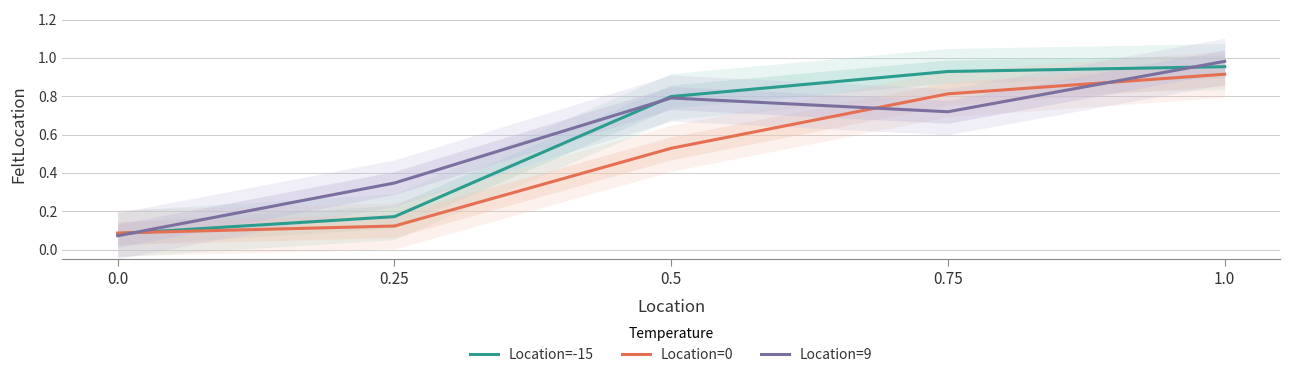

Reading left to right, transcribe all the data shown in this chart.

Location=-15: 0.0=0.1	0.25=0.2	0.5=0.8	0.75=0.9	1.0=1.0
Location=0: 0.0=0.1	0.25=0.1	0.5=0.5	0.75=0.8	1.0=0.9
Location=9: 0.0=0.1	0.25=0.3	0.5=0.8	0.75=0.7	1.0=1.0